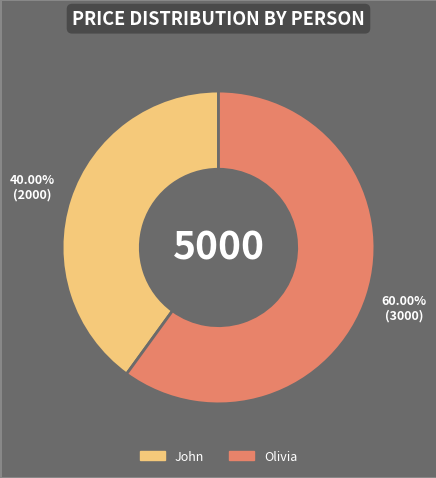

Approximately how many times larger is the value at John compared to Olivia?

0.7